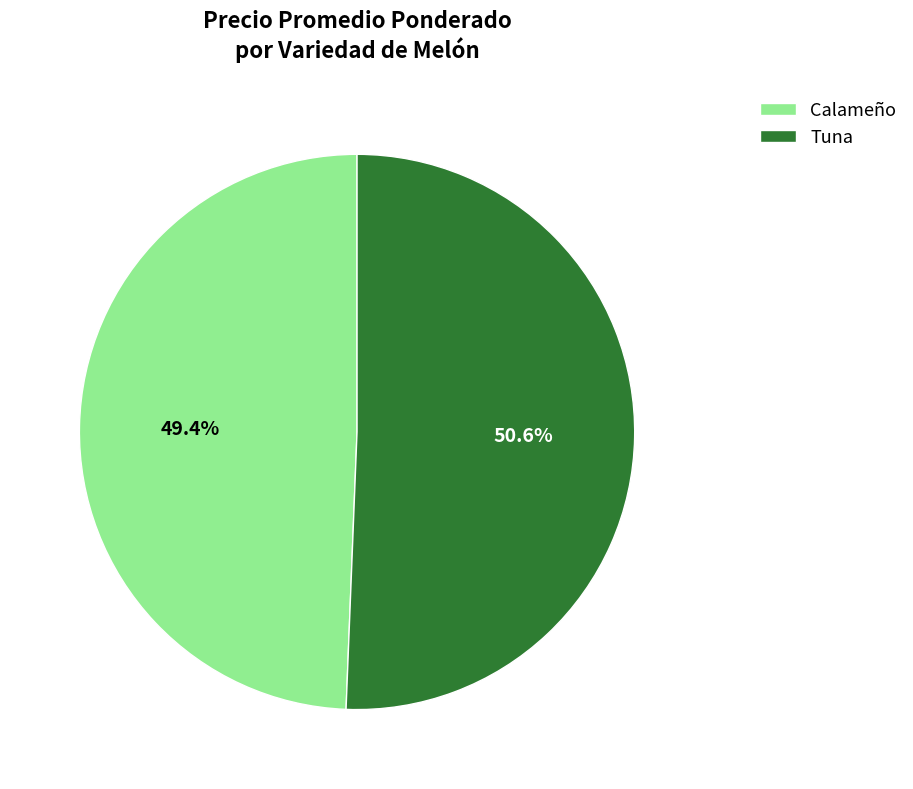

Which has a higher value, Calameño or Tuna?

Tuna